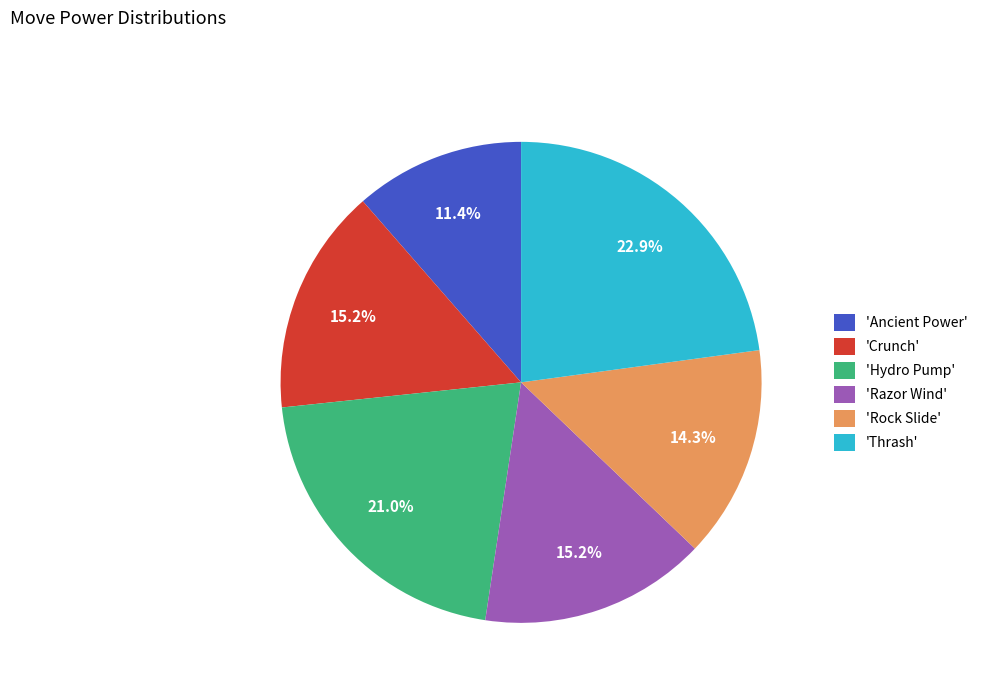

Is there any slice that represents more than half of the pie?

No